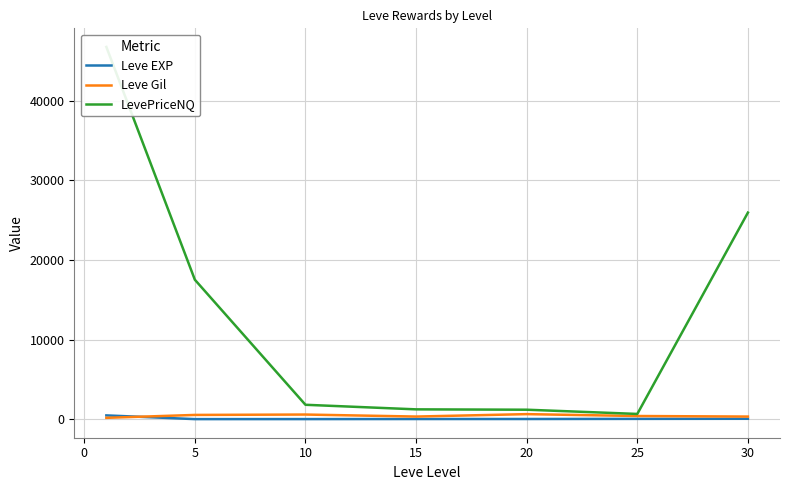

Reading left to right, list all the values displayed in this chart.

Leve EXP: 468.5	2.3	5.3	14.2	16.3	31.8	45.5
Leve Gil: 163.5	528.3	576.7	323.3	628.3	391.7	322.5
LevePriceNQ: 46774.2	17519.8	1803.8	1228.8	1184.2	652.4	25956.5